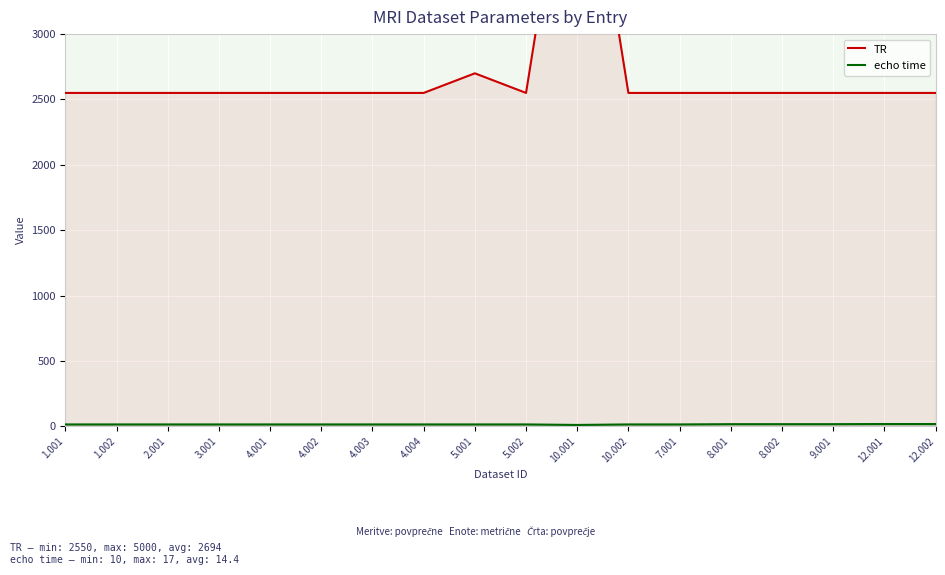

What is the total value across all series at 5.001?

2714